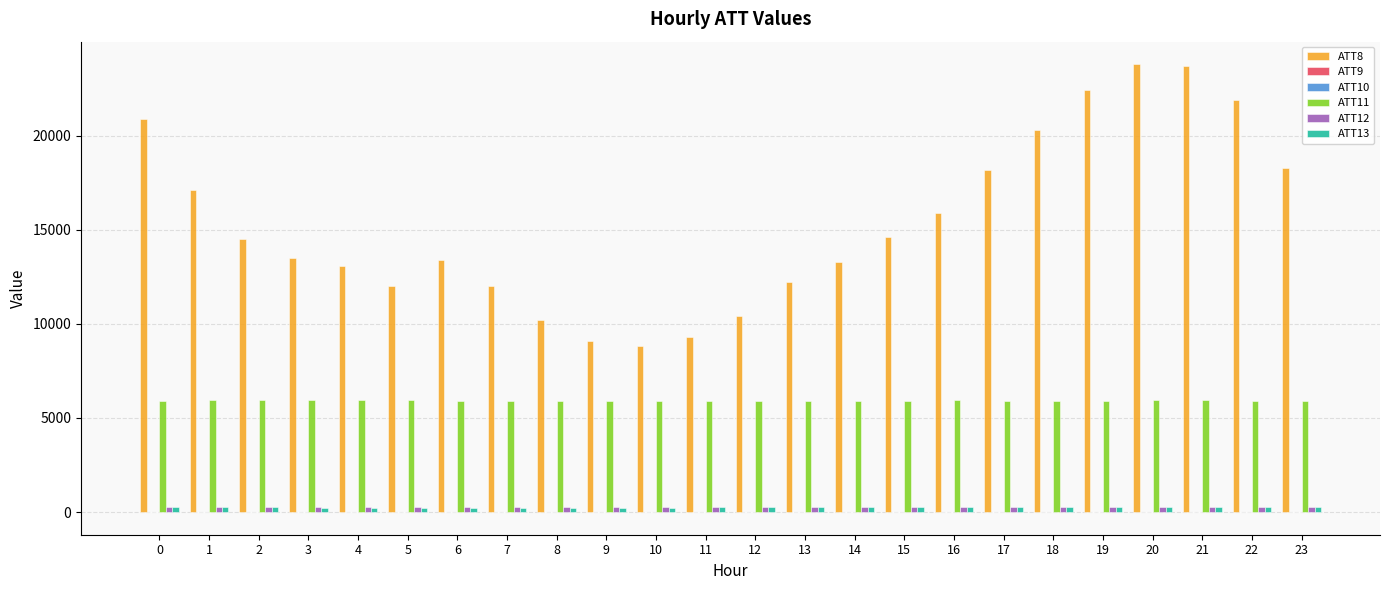

What is the greatest value displayed?

23800.0